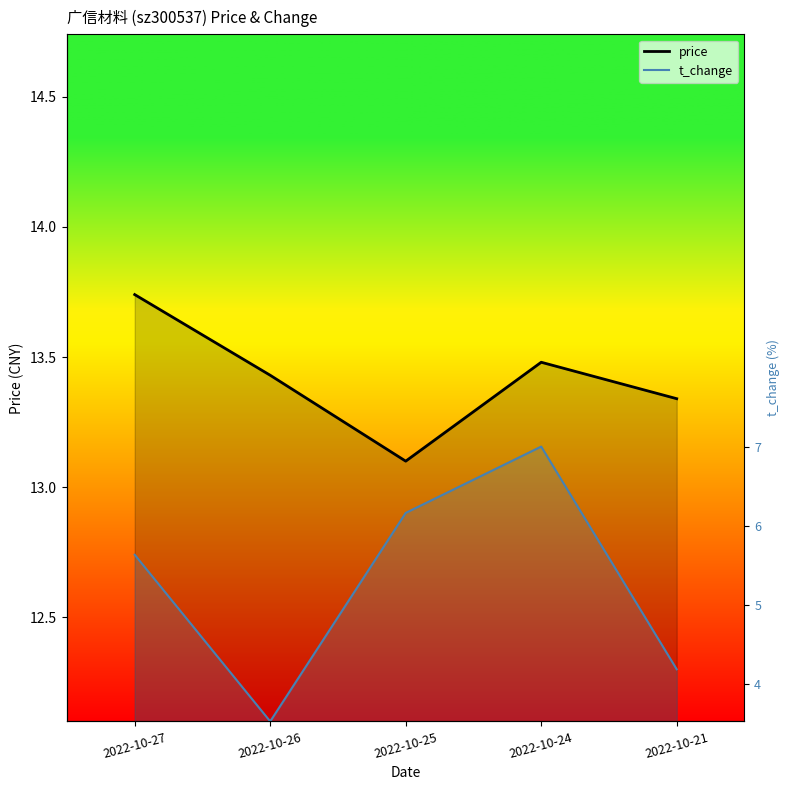

At how many categories does at least one series exceed 13?

5